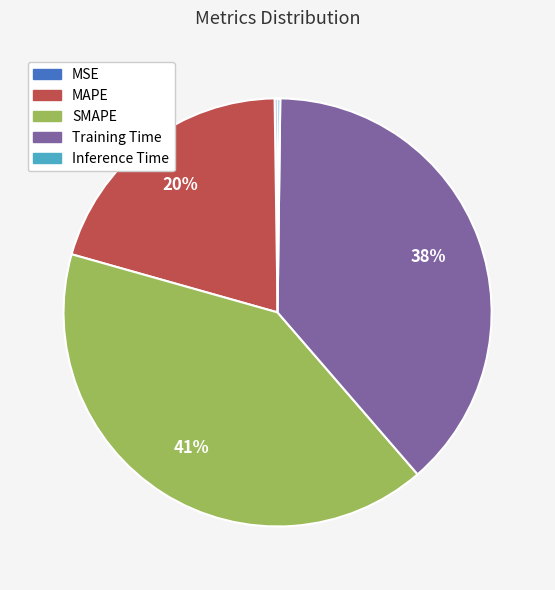

Is the sum of Training Time and MAPE greater than half?

Yes